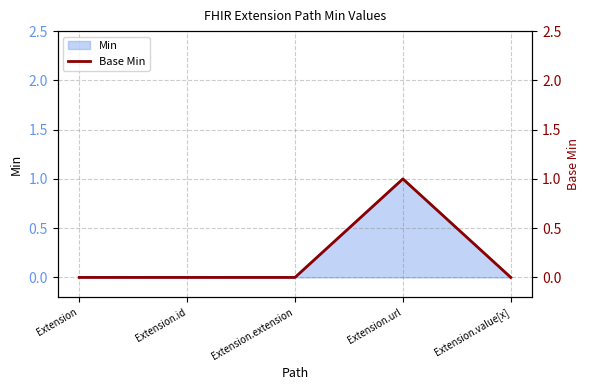

Reading right to left, transcribe all the data shown in this chart.

Extension.value[x]=0	Extension.url=1	Extension.extension=0	Extension.id=0	Extension=0